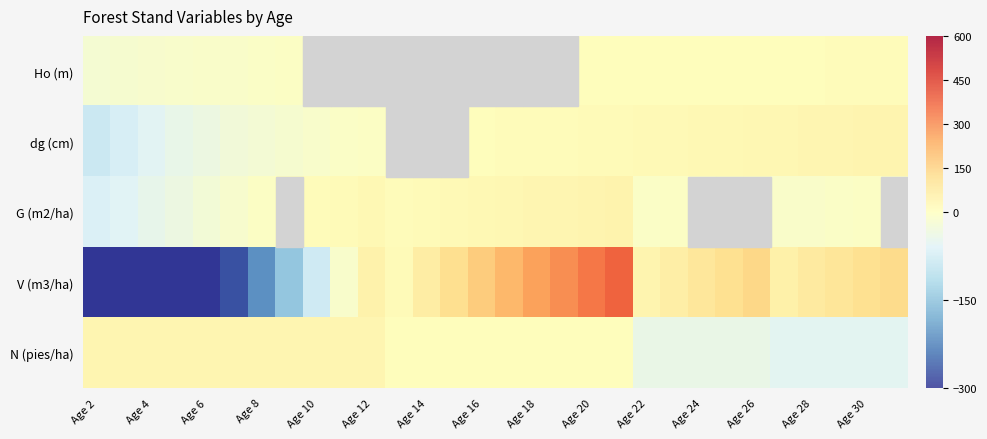

What is the total value across all series at 27?

80.5